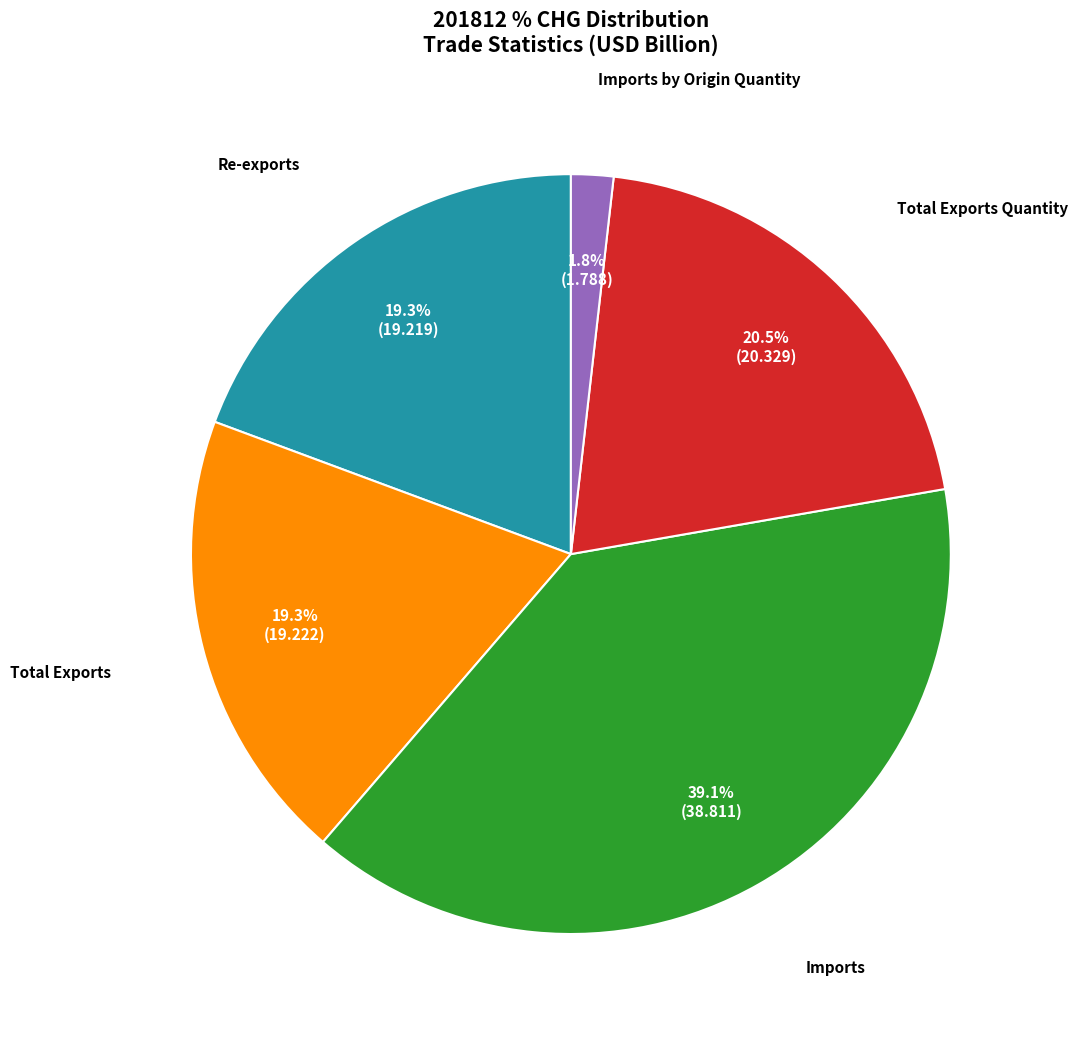

Is there a majority slice in this chart?

No